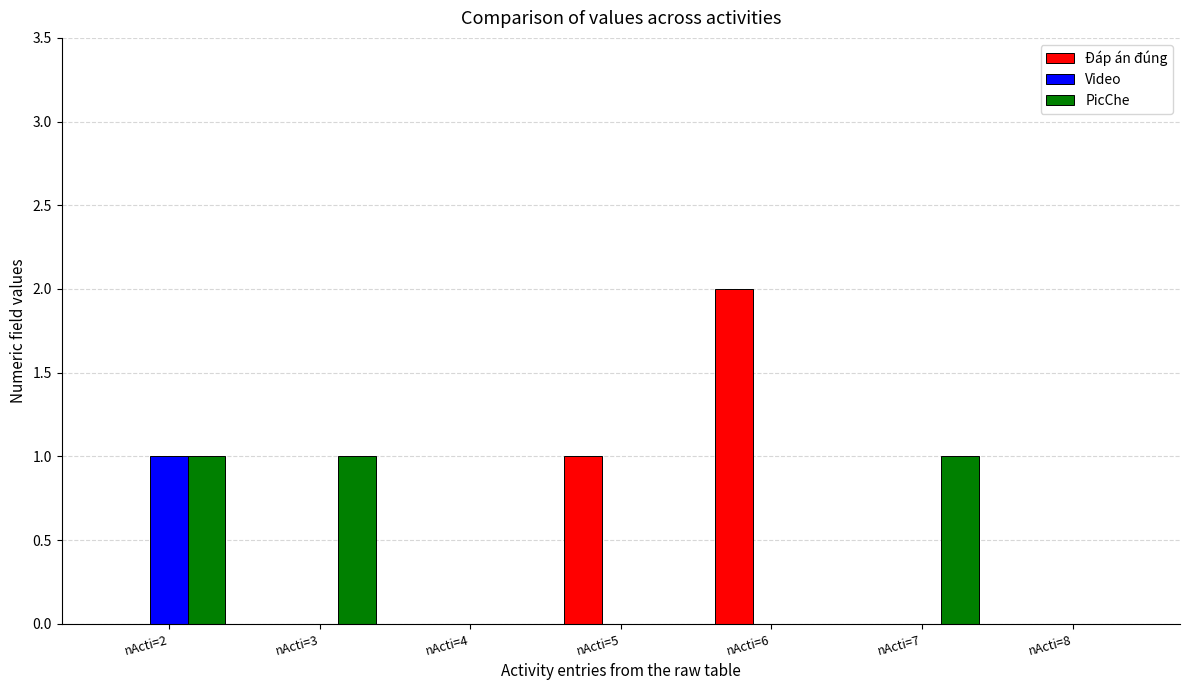

The value of Video at nActi=7 is 0. True or false?

True